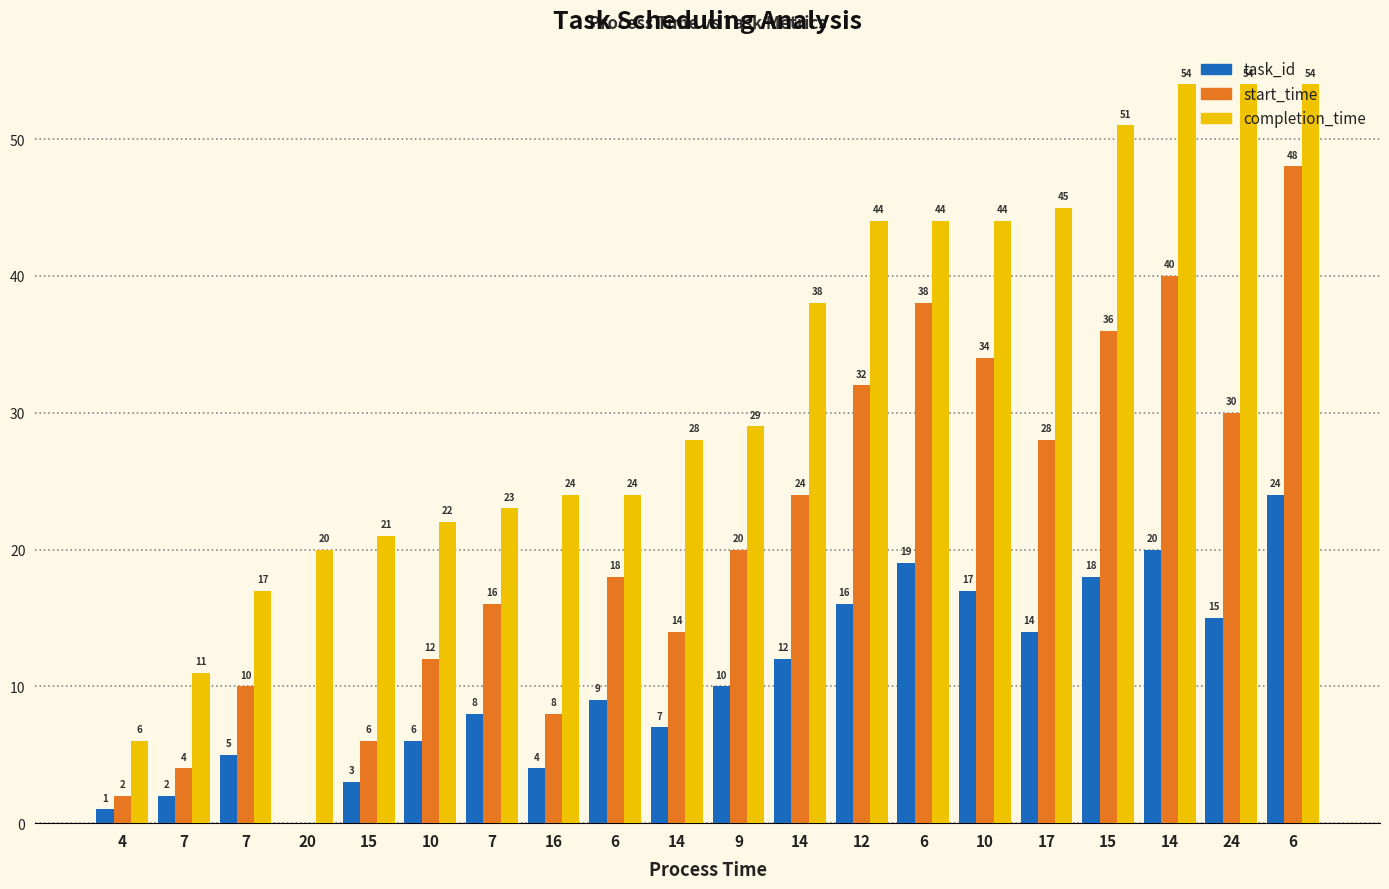

At which label does start_time reach its peak?

6